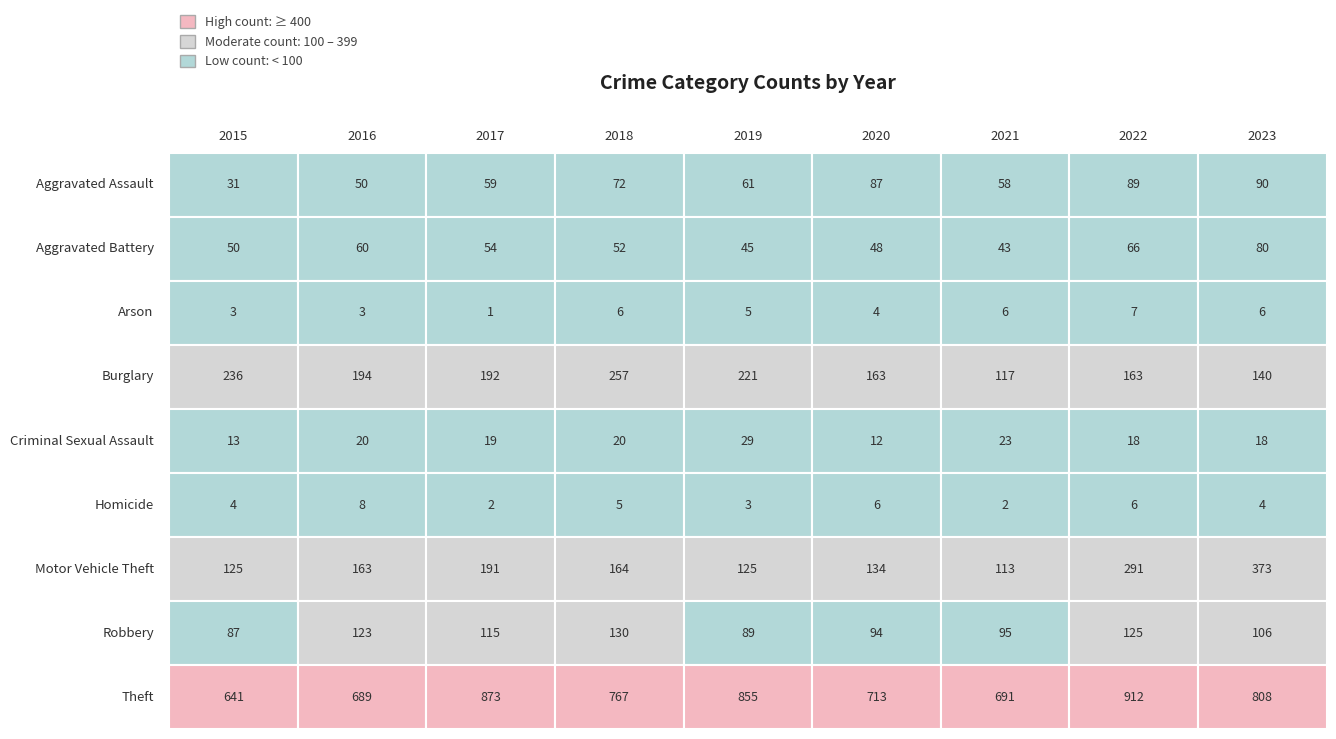

How many data points does each series have?

9